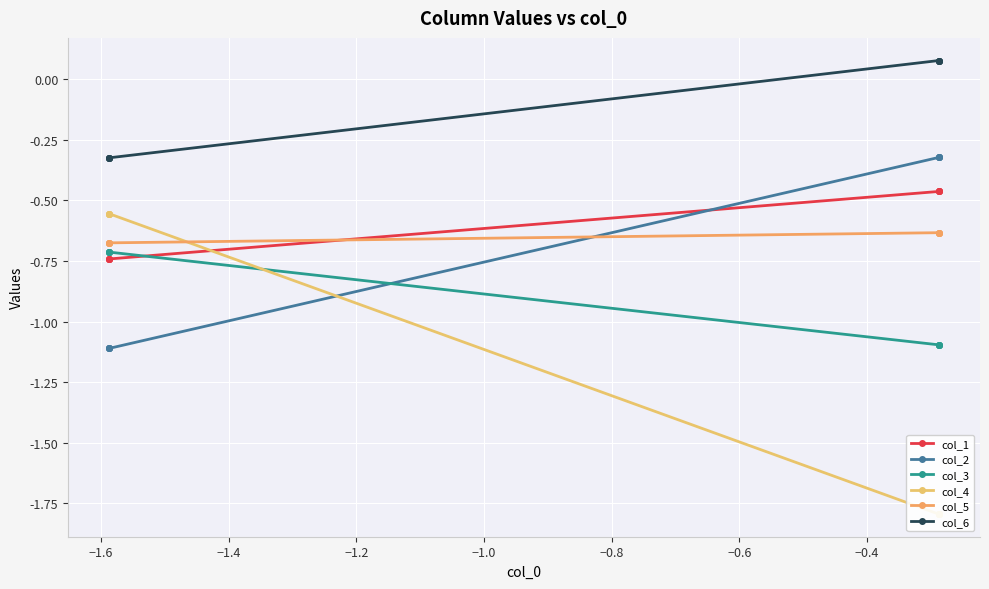

Which series has the largest total across all categories?

col_6